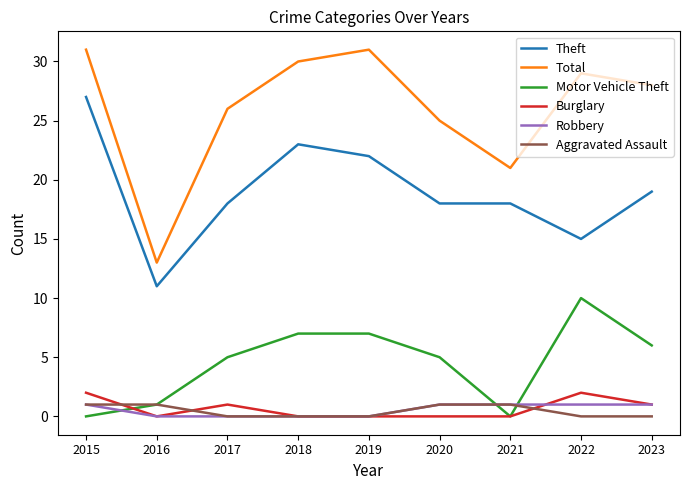

What is the total value across all series at 2018?

60